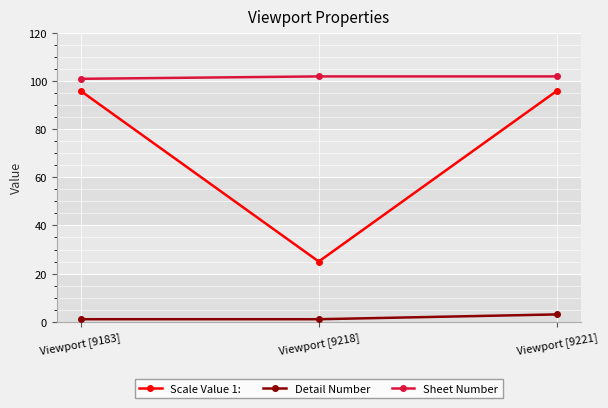

Count the Scale Value 1: values in the range 25 to 96.

3